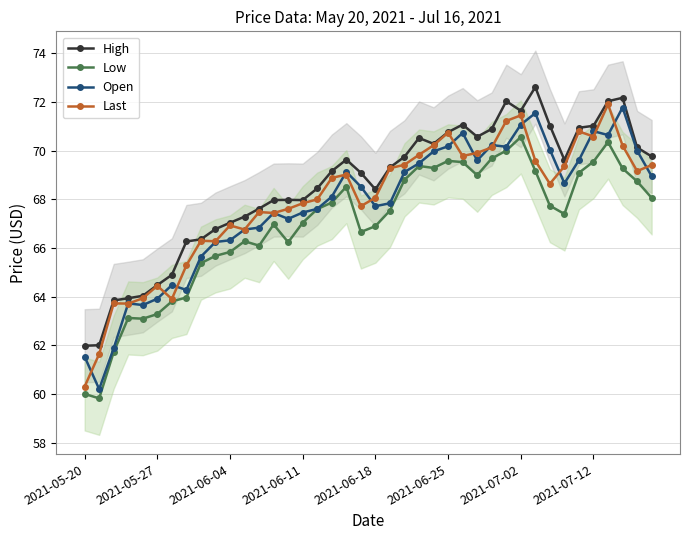

Which series changed the most between 23 and 33?

Low